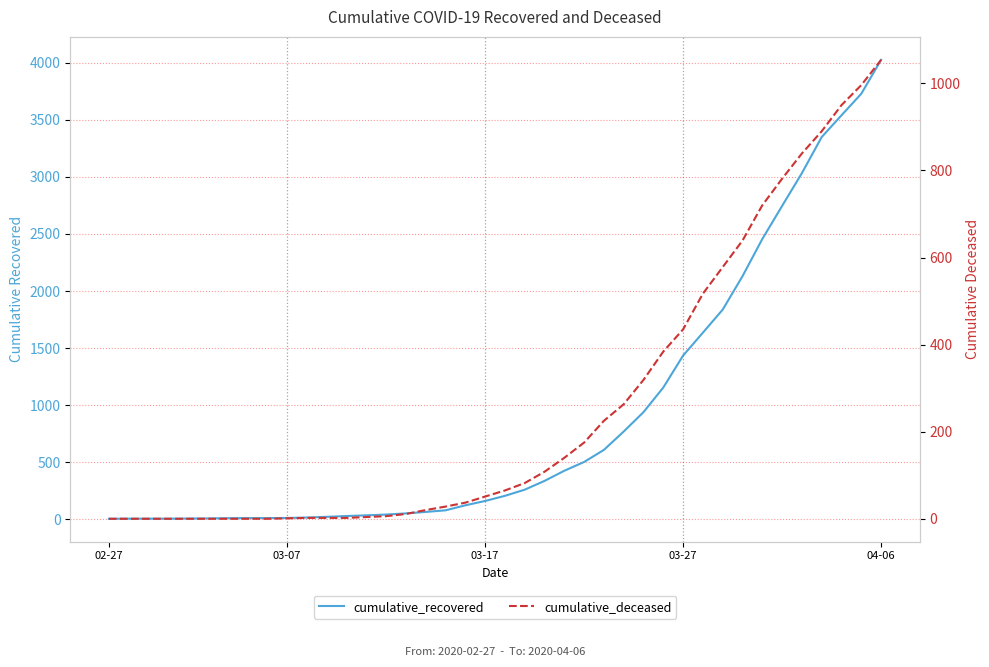

Rank the series by their average value, from highest to lowest.

cumulative_recovered, cumulative_deceased